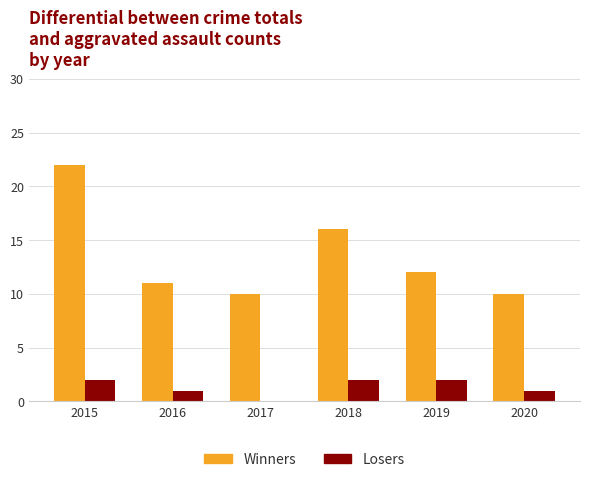

Reading right to left, what are all the values shown in this chart?

Winners: 2020=10	2019=12	2018=16	2017=10	2016=11	2015=22
Losers: 2020=1	2019=2	2018=2	2017=0	2016=1	2015=2